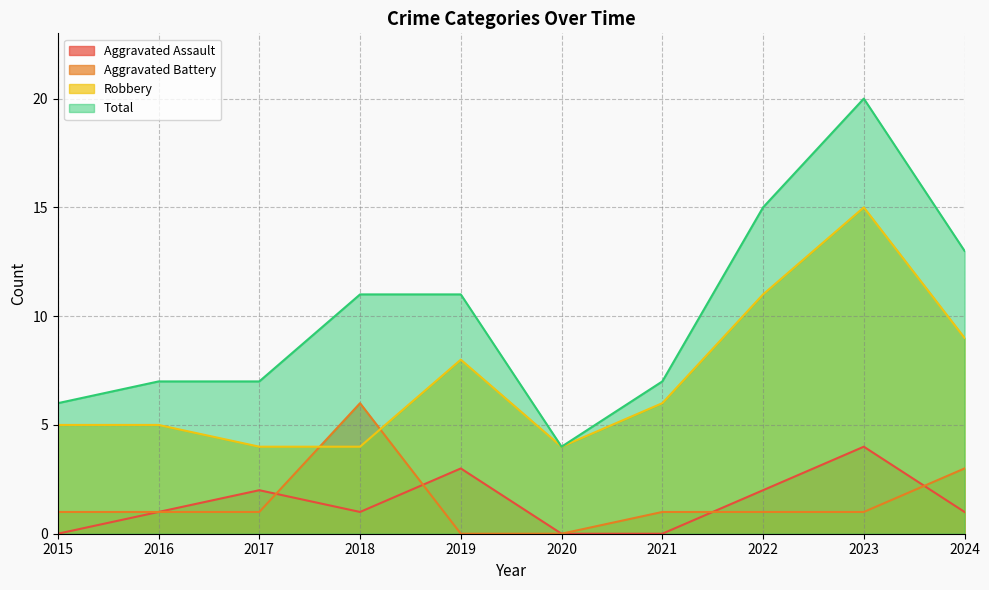

Reading left to right, what are all the values shown in this chart?

Aggravated Assault: 2015=0	2016=1	2017=2	2018=1	2019=3	2020=0	2021=0	2022=2	2023=4	2024=1
Aggravated Battery: 2015=1	2016=1	2017=1	2018=6	2019=0	2020=0	2021=1	2022=1	2023=1	2024=3
Robbery: 2015=5	2016=5	2017=4	2018=4	2019=8	2020=4	2021=6	2022=11	2023=15	2024=9
Total: 2015=6	2016=7	2017=7	2018=11	2019=11	2020=4	2021=7	2022=15	2023=20	2024=13